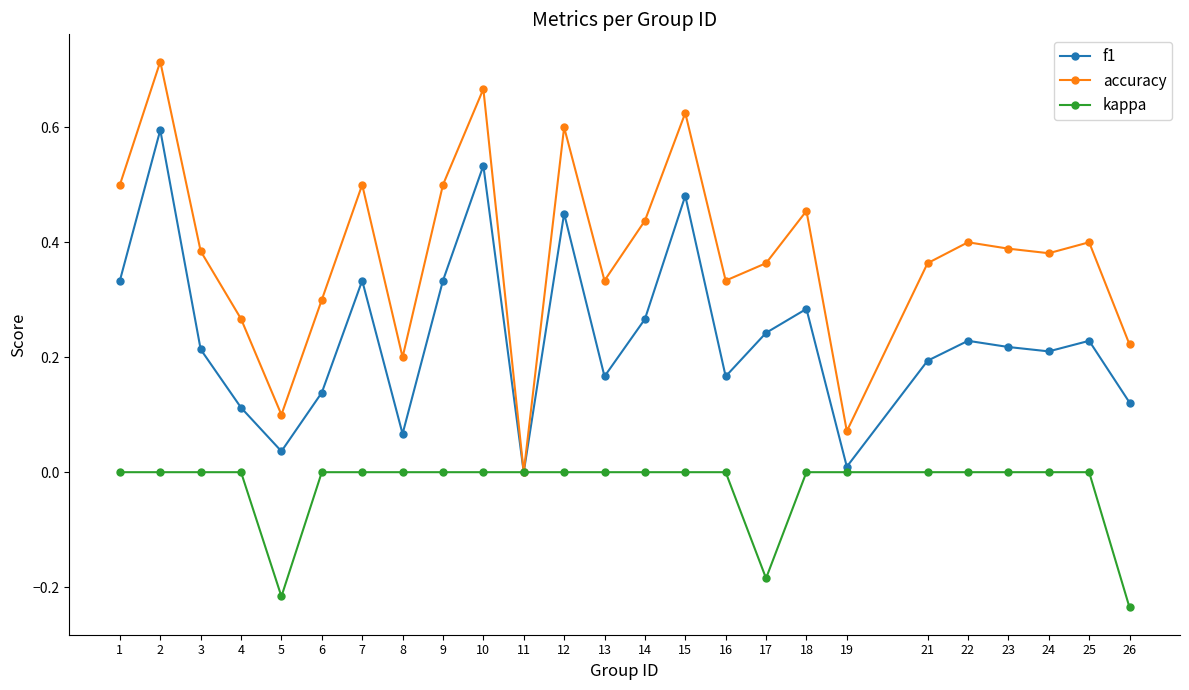

Count the number of data series in this chart.

3